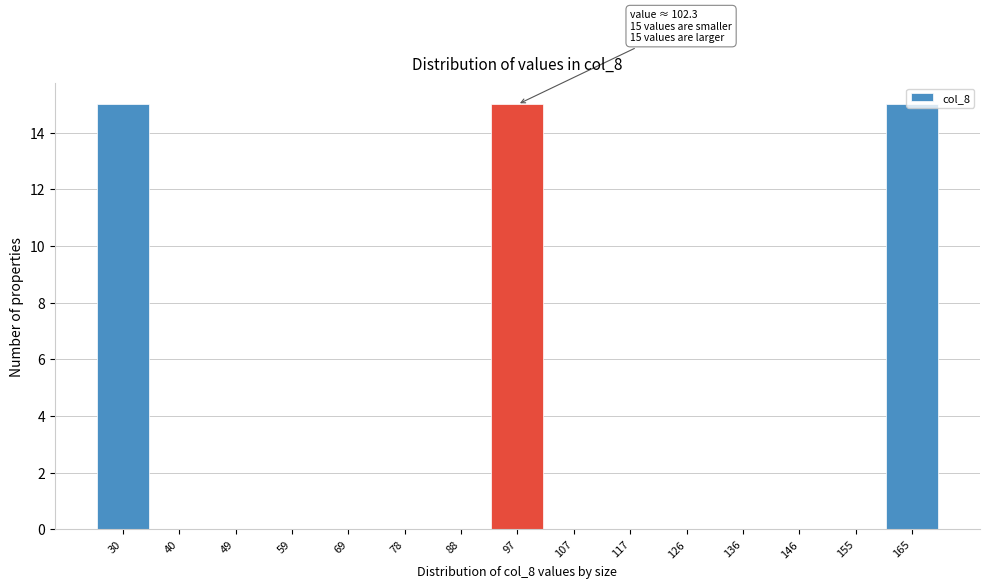

Which has a higher value, 155 or 165?

165